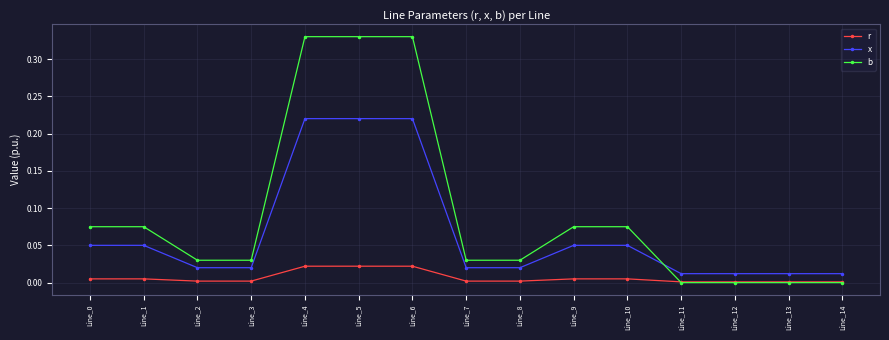

Rank the series by their maximum value, from highest to lowest.

b, x, r